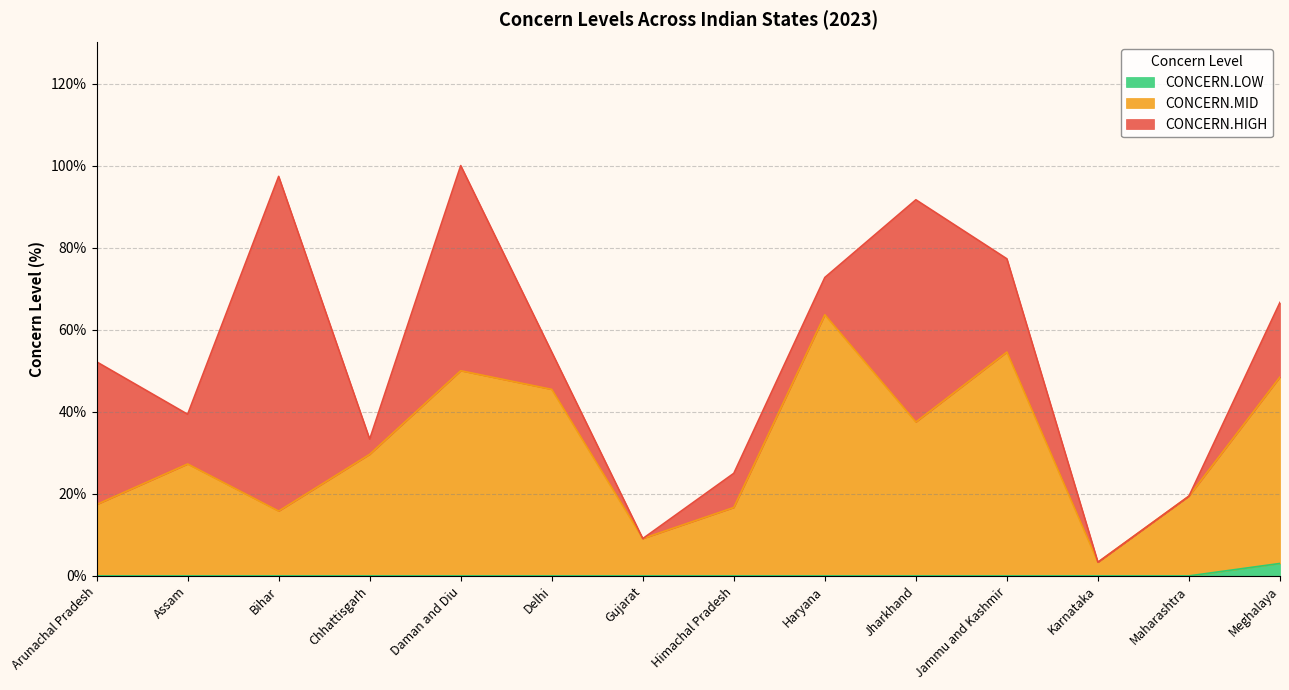

True or false: CONCERN.LOW has a value of -1.7 at Gujarat.

False